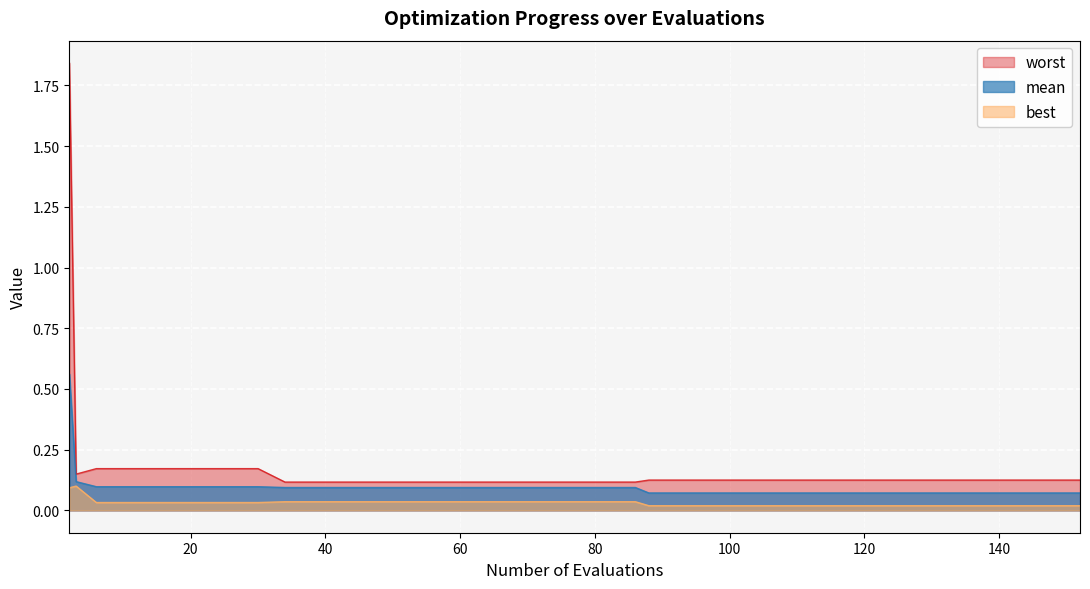

What is the difference between the highest and lowest values at 22?

0.1